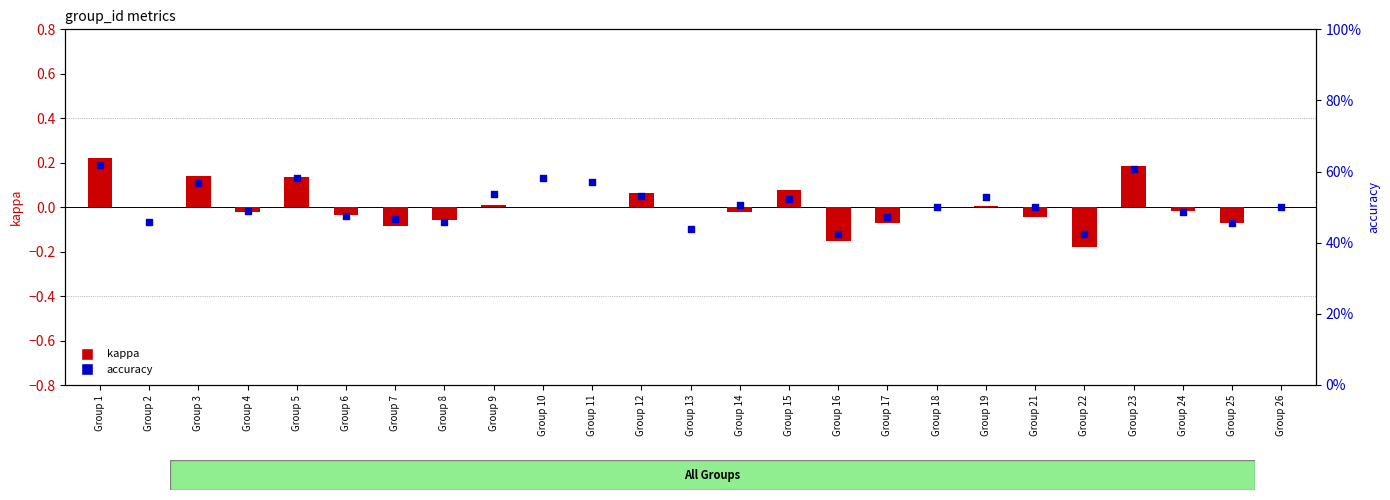

At which category is the sum across all series the highest?

Group 1